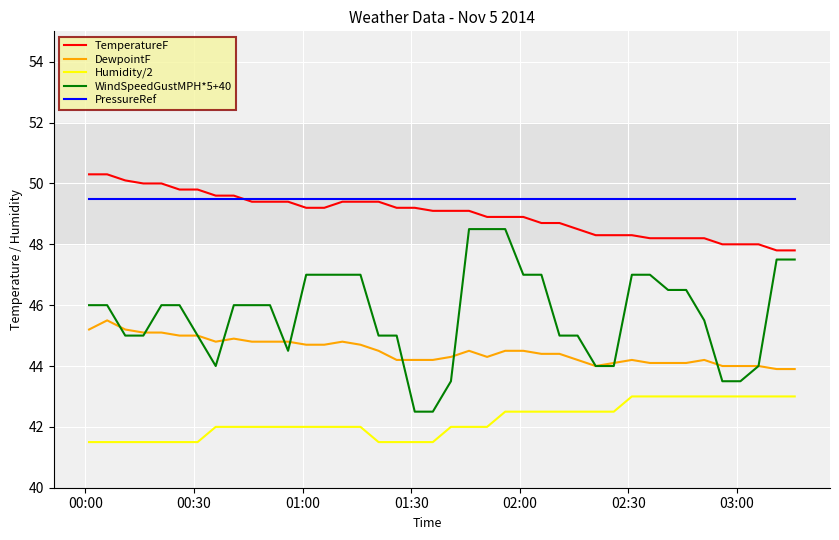

What is the minimum value shown in the chart?

41.5